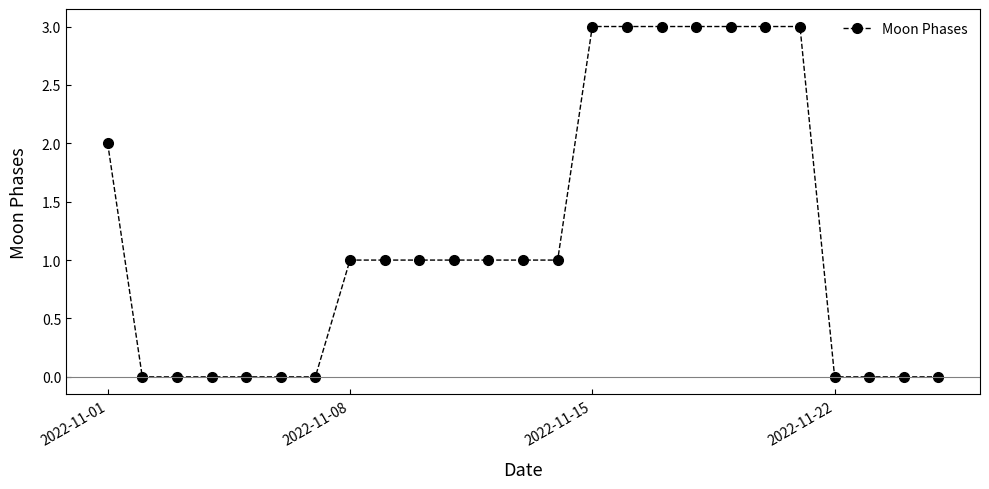

What is the sum of all values?

30